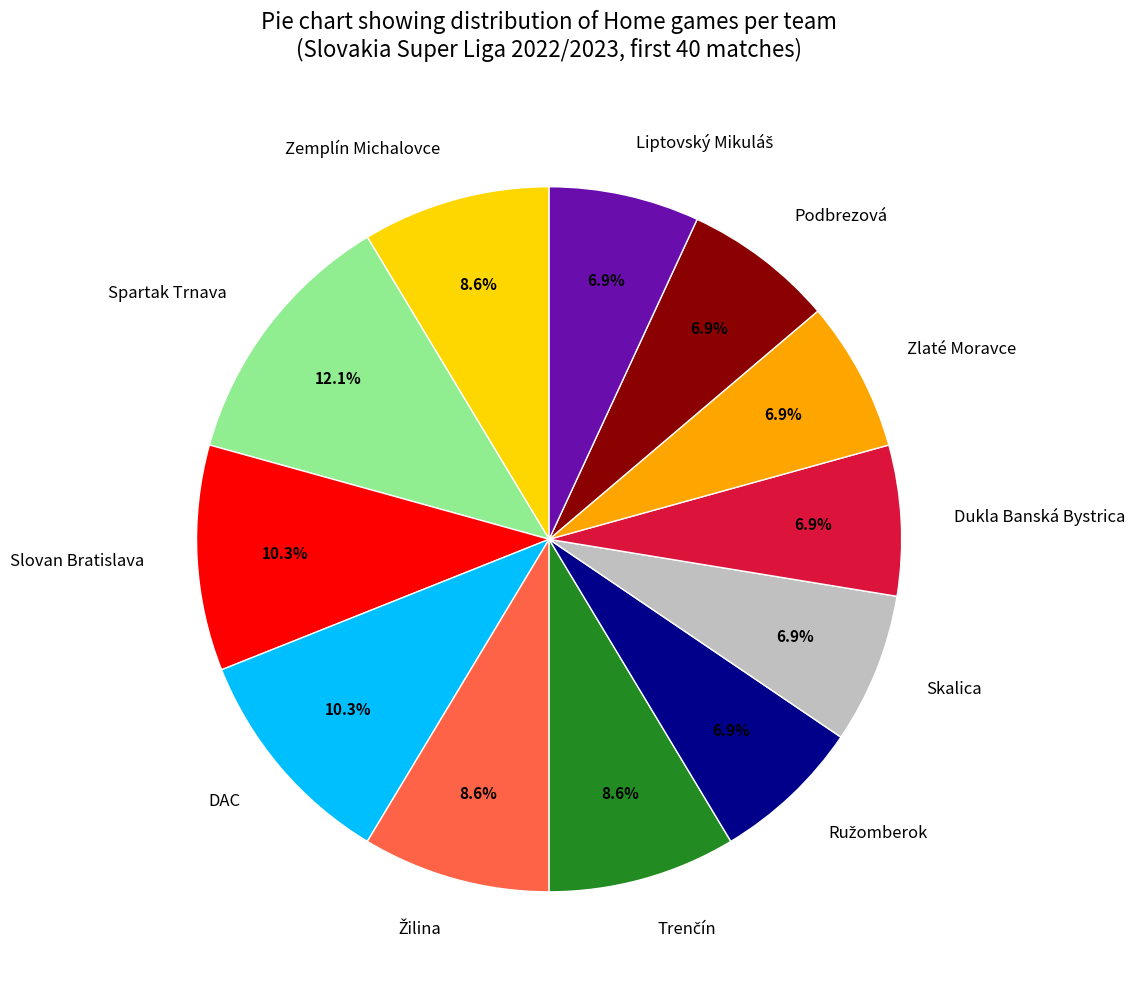

Which category has the biggest portion of the pie?

Spartak Trnava